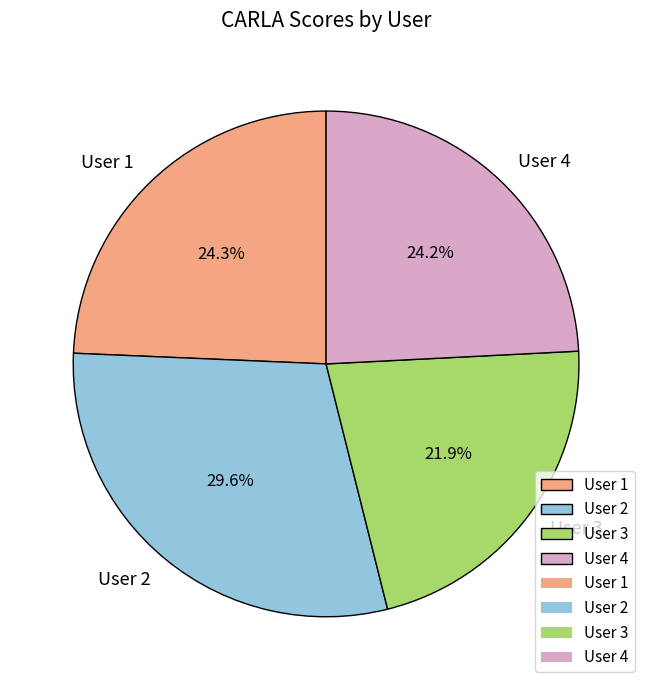

Which slice is the largest?

User 2